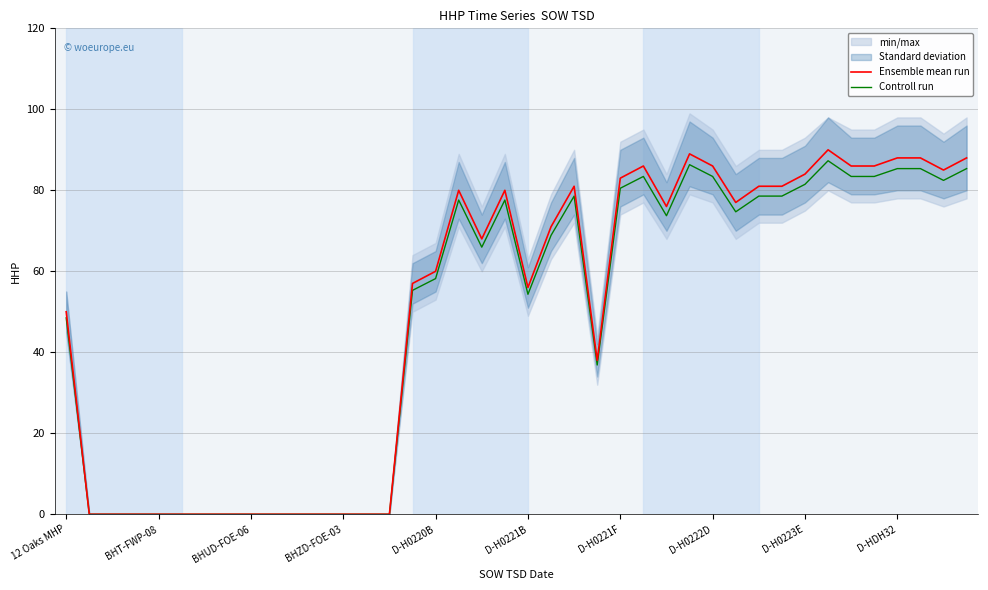

What is the sum of all Controll run values?

1935.1